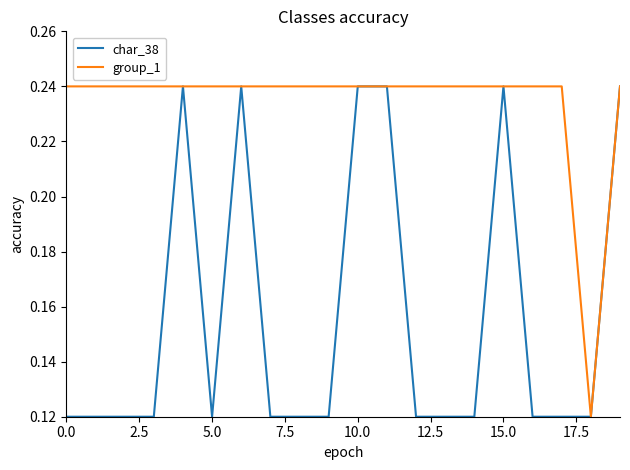

Which series has the largest total across all categories?

group_1